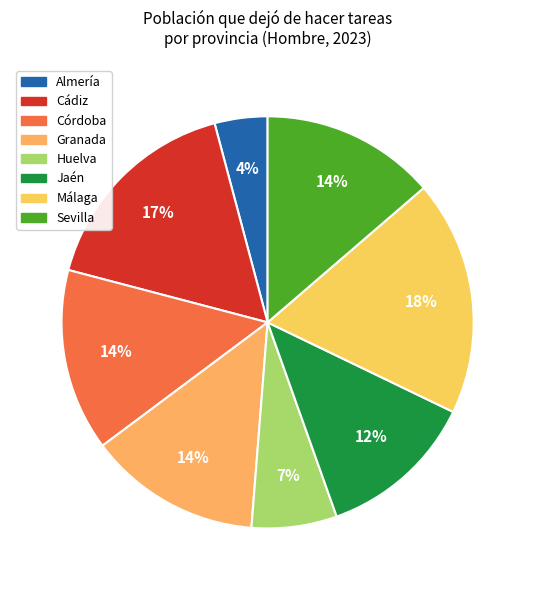

Is the sum of Granada and Almería greater than half?

No